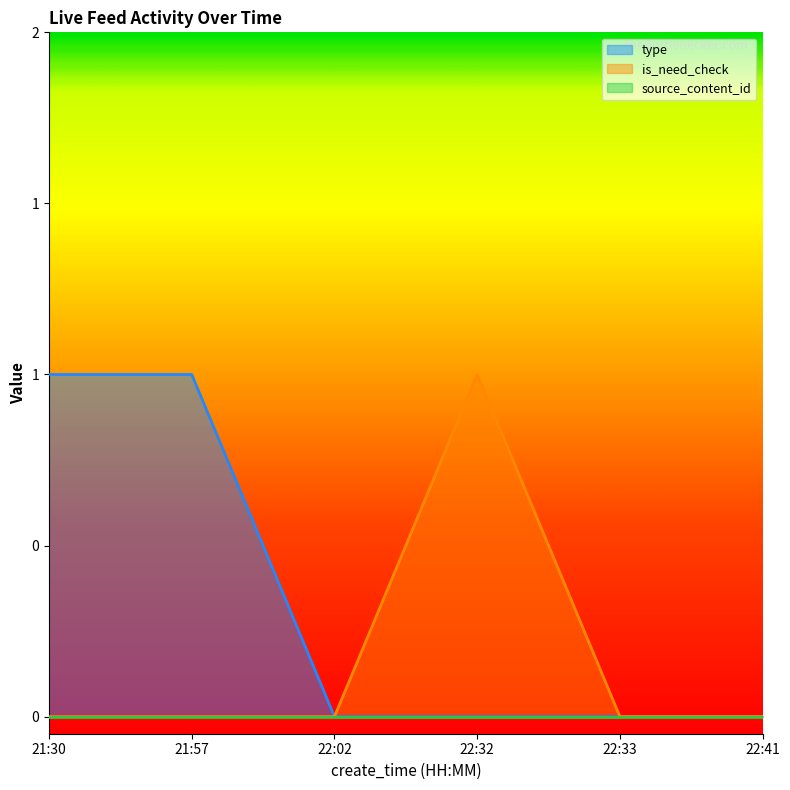

Is it true that is_need_check equals 1 at 21:57?

False